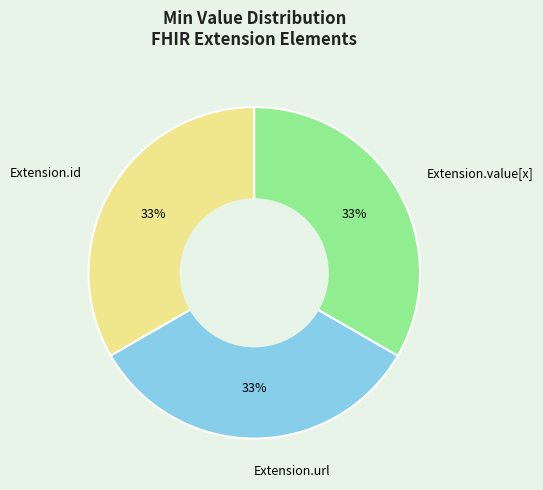

Is there a majority slice in this chart?

No